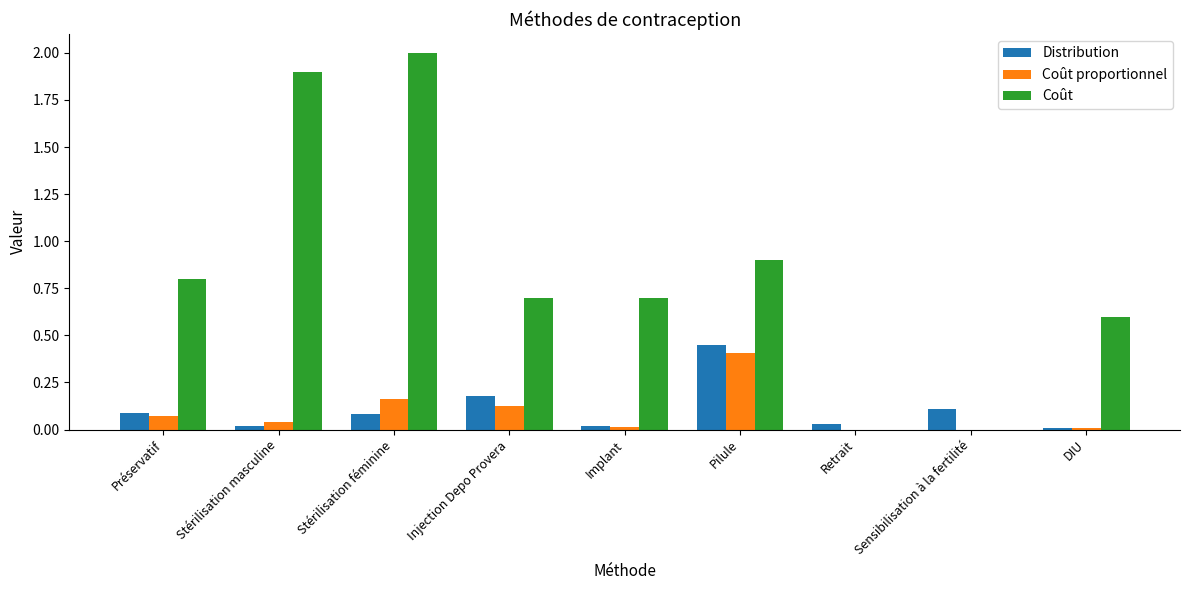

What is the total value across all series at Pilule?

1.8